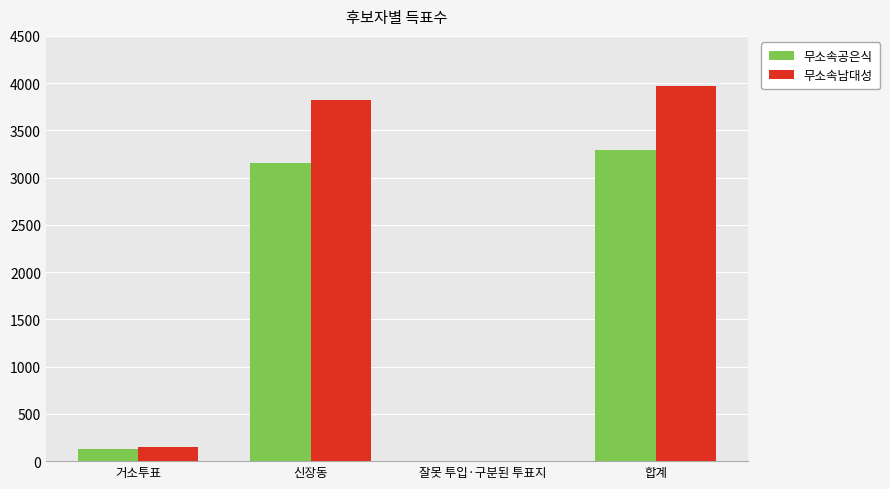

What is the greatest value displayed?

3973